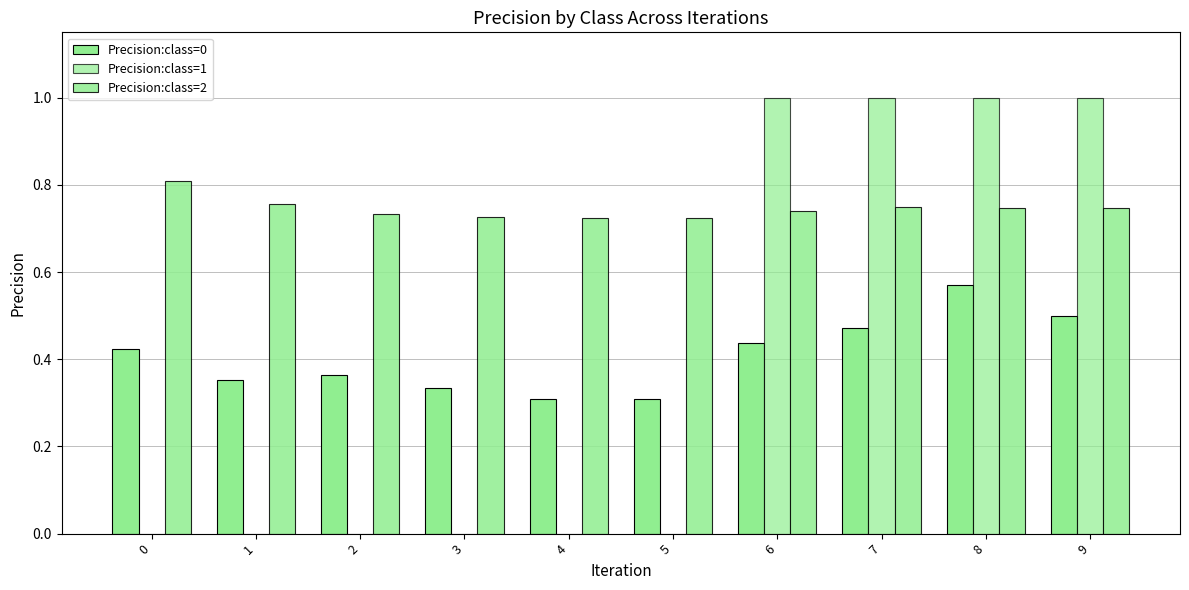

Which has a higher value, 2 or 9?

9